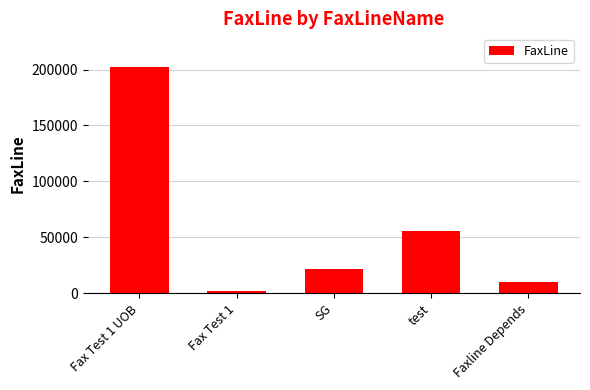

What is the approximate value at Fax Test 1 UOB?

202019